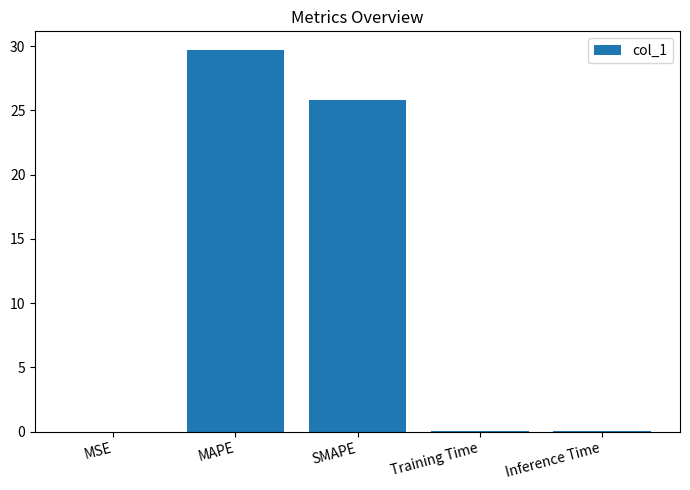

What is the greatest value displayed?

29.7